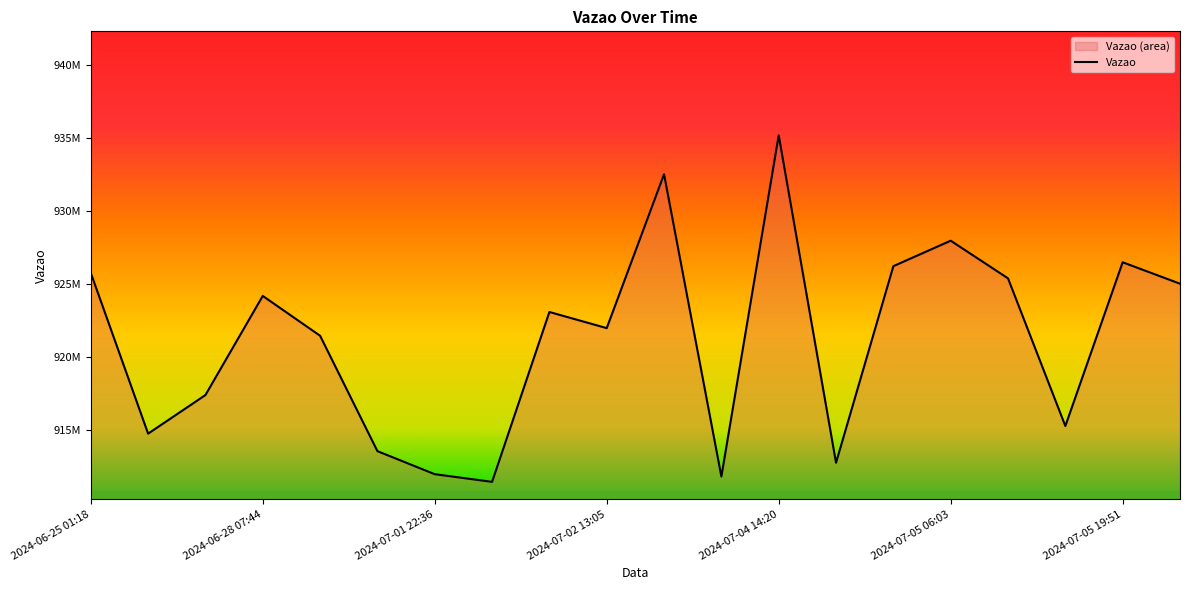

What is the value of the 1st point from the left?

925741153